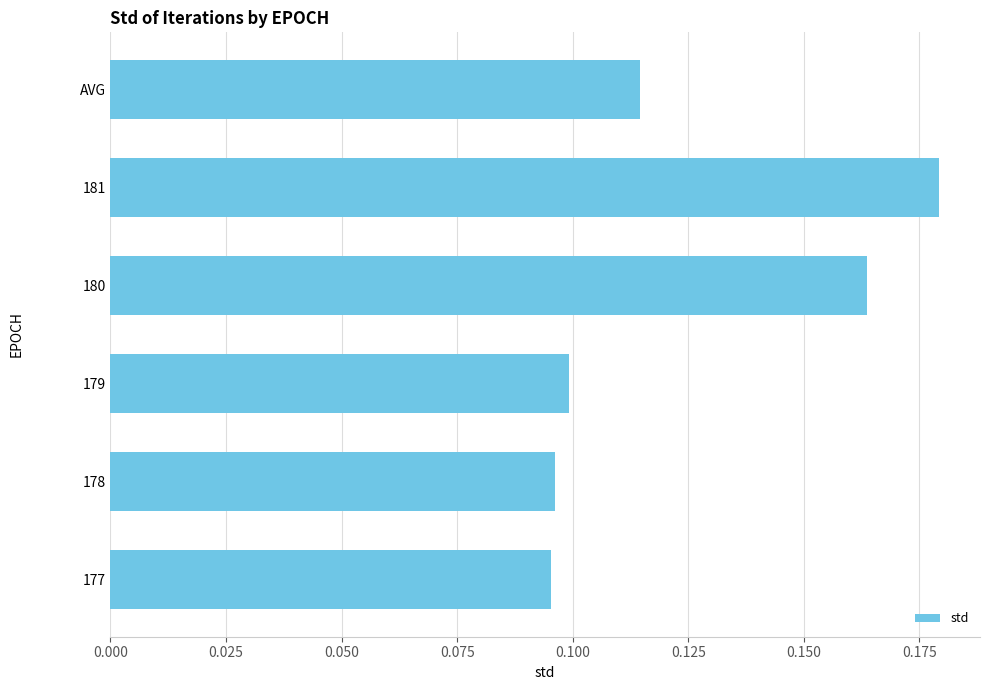

True or false: the data shows 0.1 at 180.

False